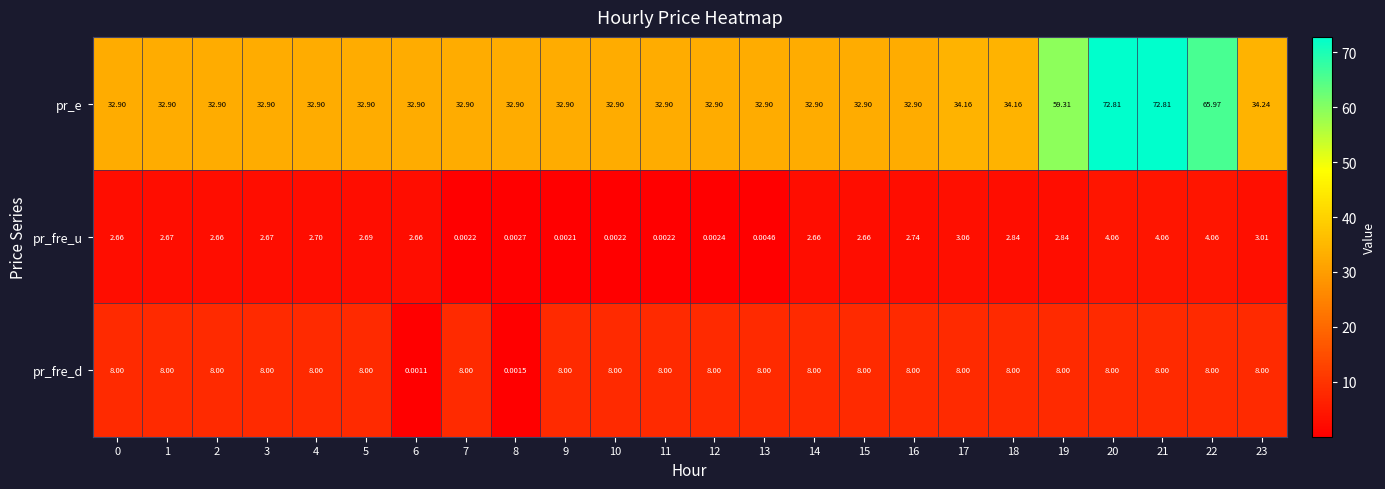

Is the value of pr_fre_d at 13 greater than the value of pr_e at 12?

No